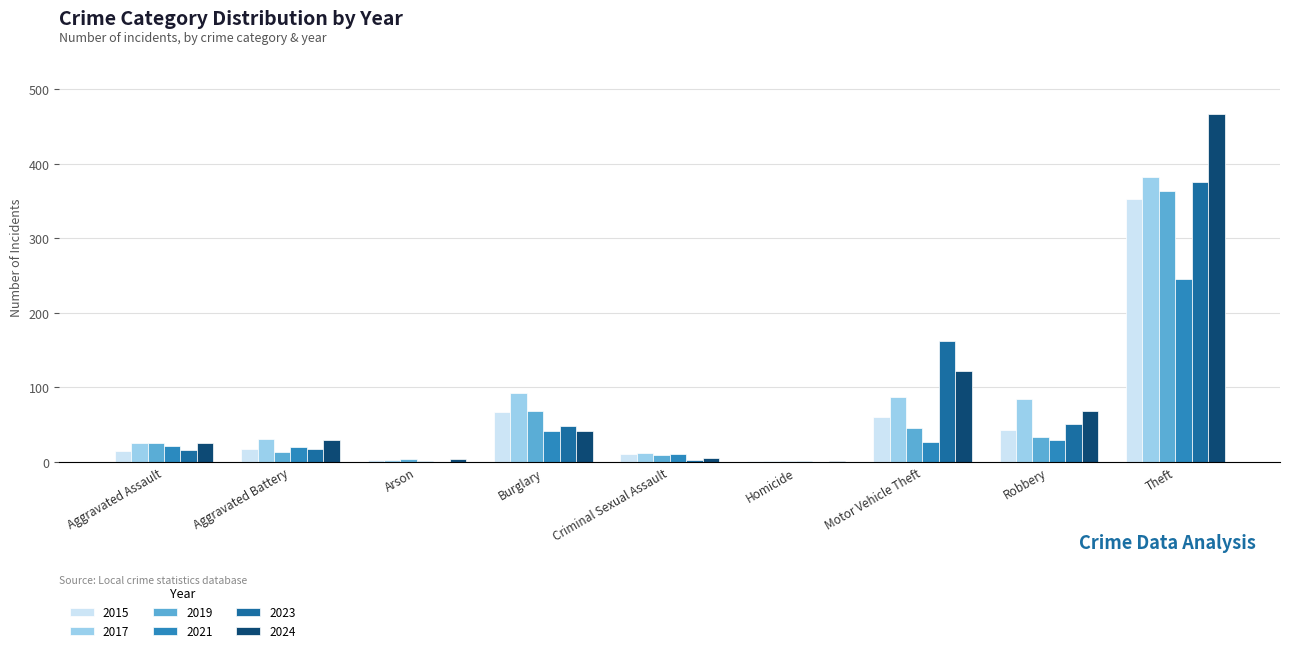

What is the spread (max minus min) of values at Arson?

4